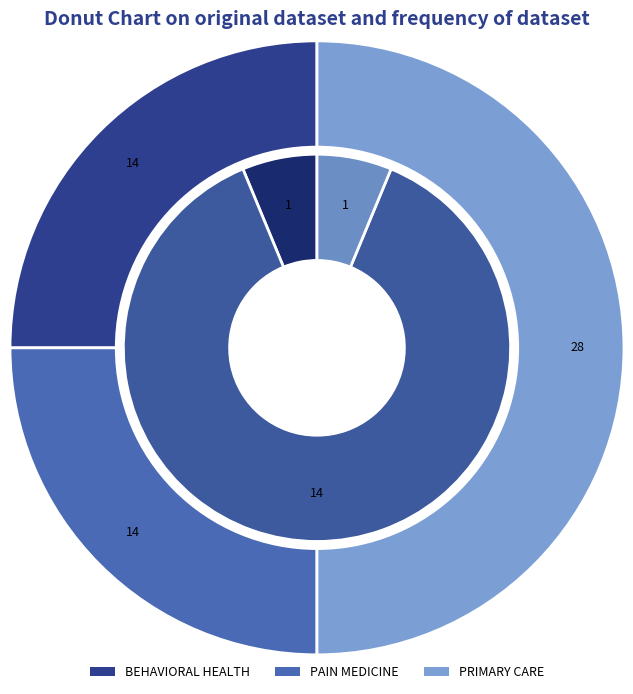

Which category has the biggest portion of the pie?

PRIMARY CARE